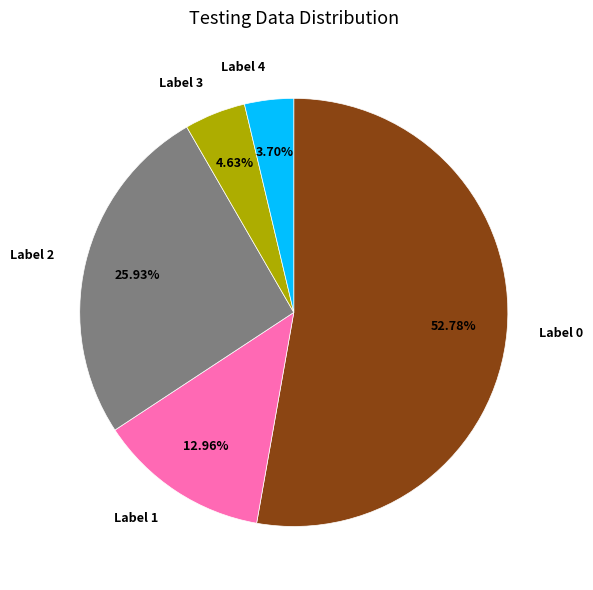

Does Label 0 account for over 50% of the chart?

Yes